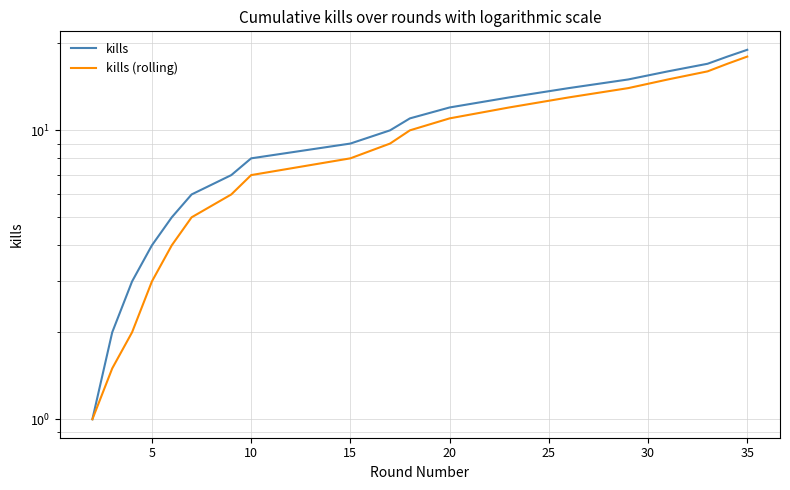

The kills series shows 3.5 at 5. True or false?

False